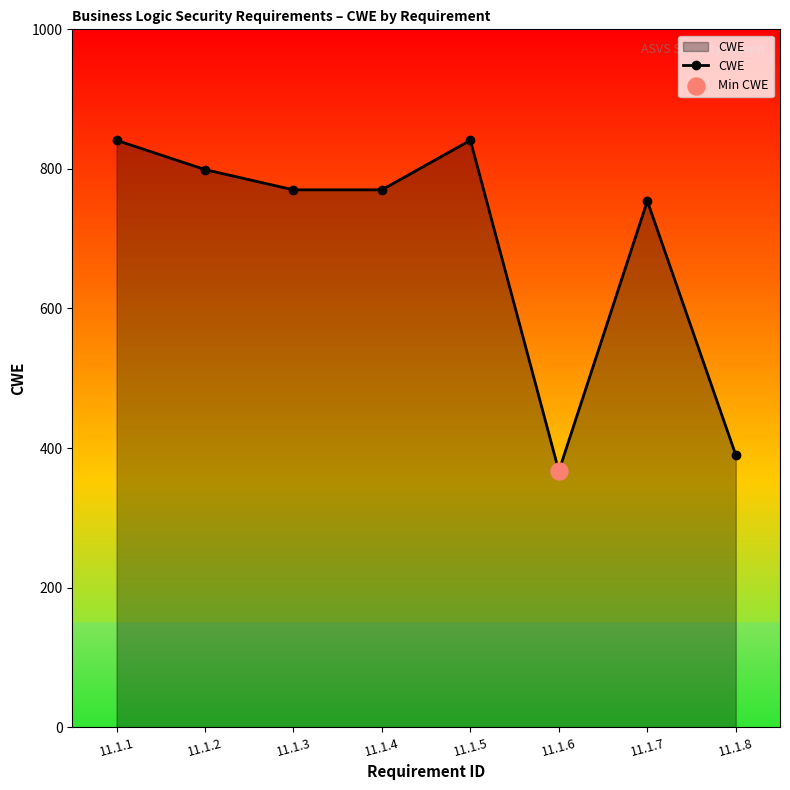

Between 11.1.5 and 11.1.7, which is larger?

11.1.5